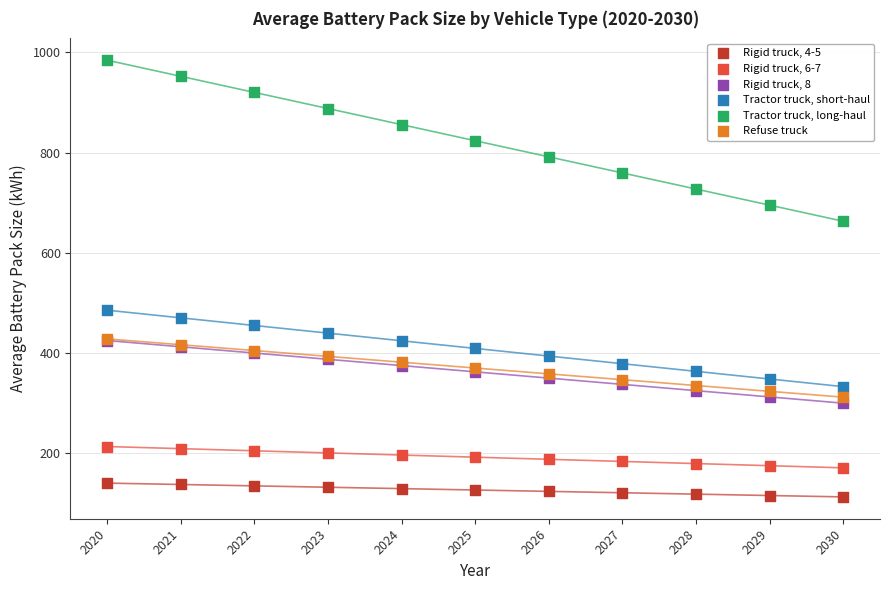

Across all series, what Y value is closest to 548?

485.5